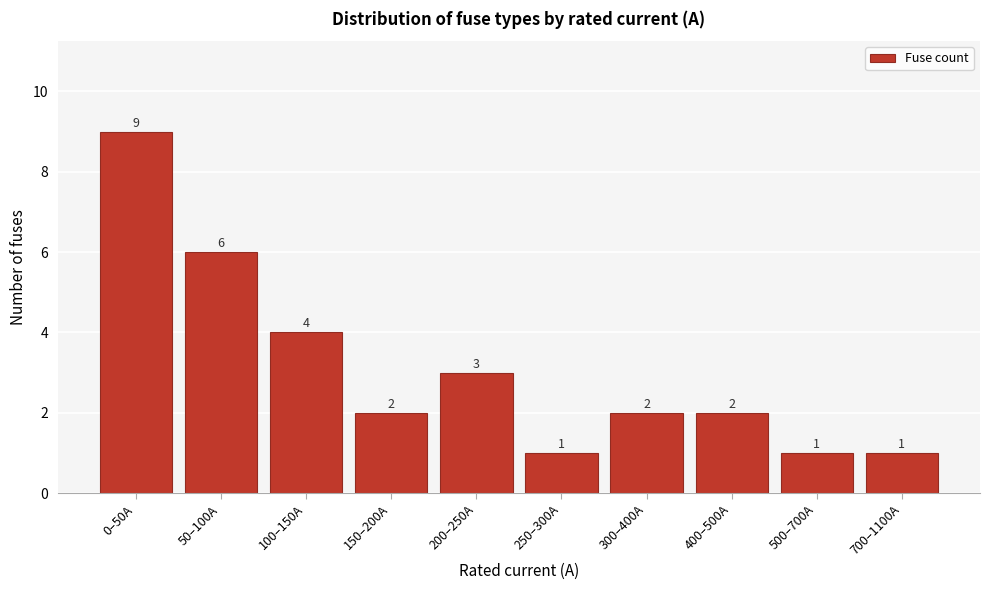

Reading left to right, transcribe all the data shown in this chart.

9	6	4	2	3	1	2	2	1	1